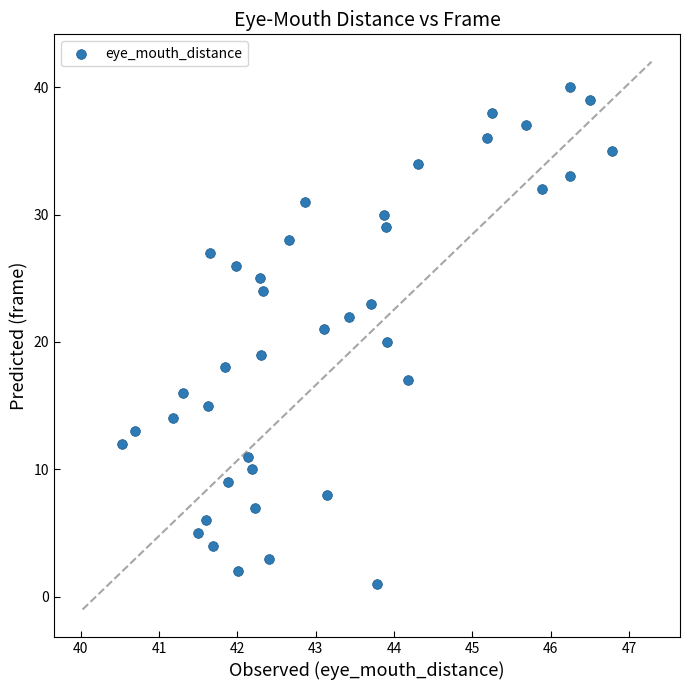

What is the range of Y values (max minus min)?

39